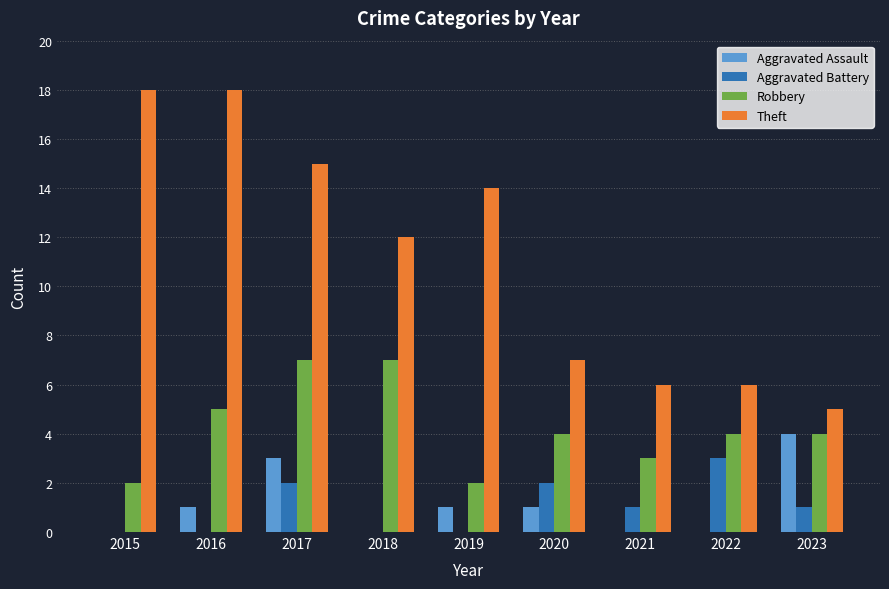

At which category is the sum across all series the highest?

2017